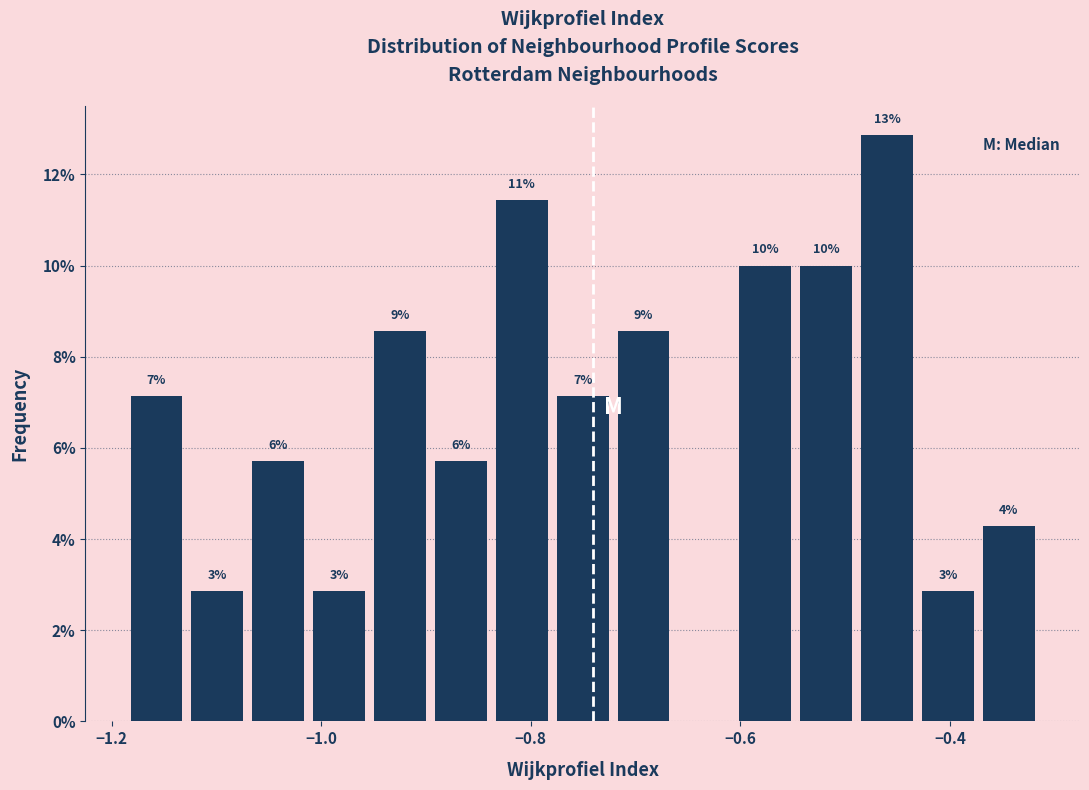

Read against the x-axis, roughly where is the centre of the tallest bar?

-0.46